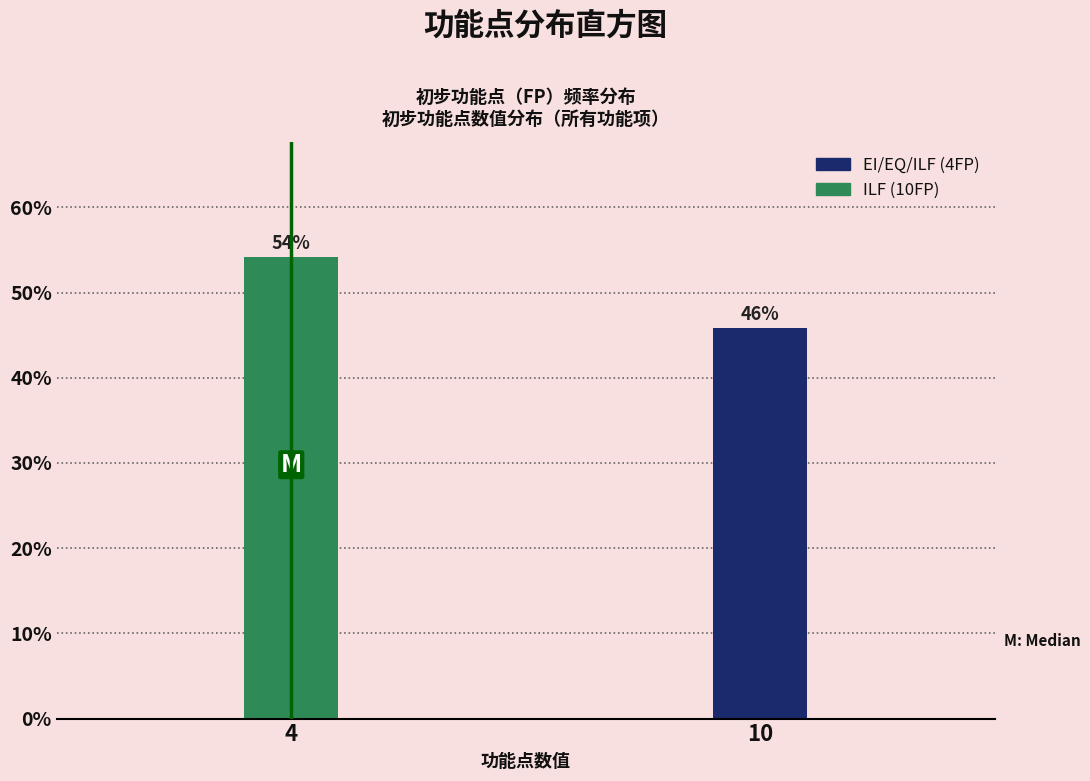

Between 4 and 10, which is larger?

4